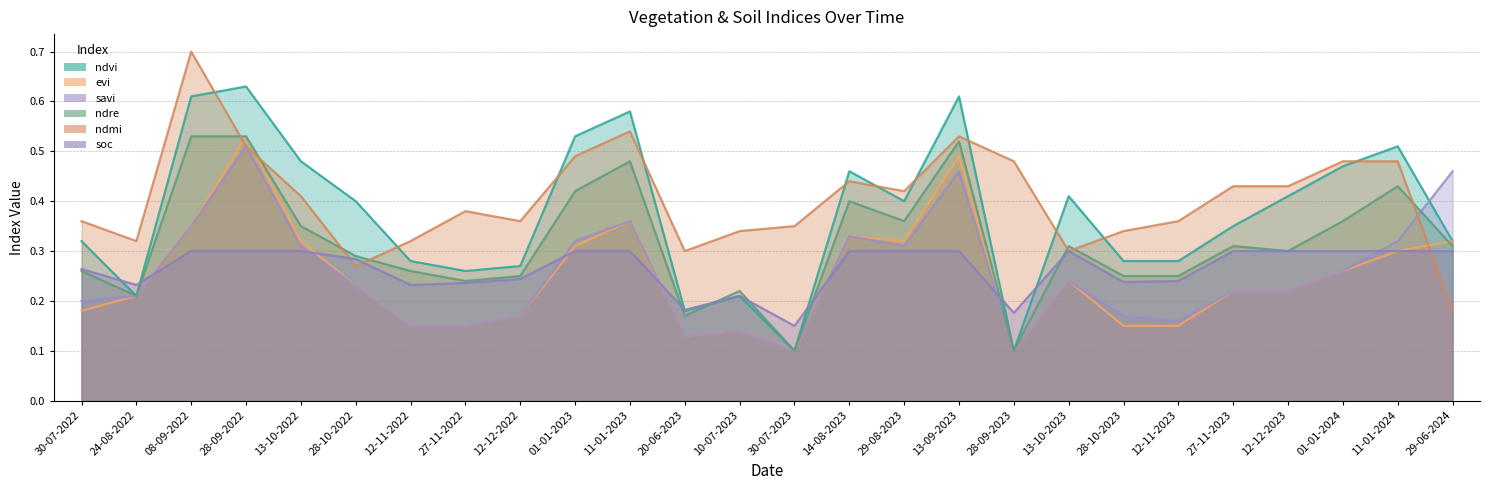

What are all the series names shown in the legend?

ndvi, evi, savi, ndre, ndmi, soc